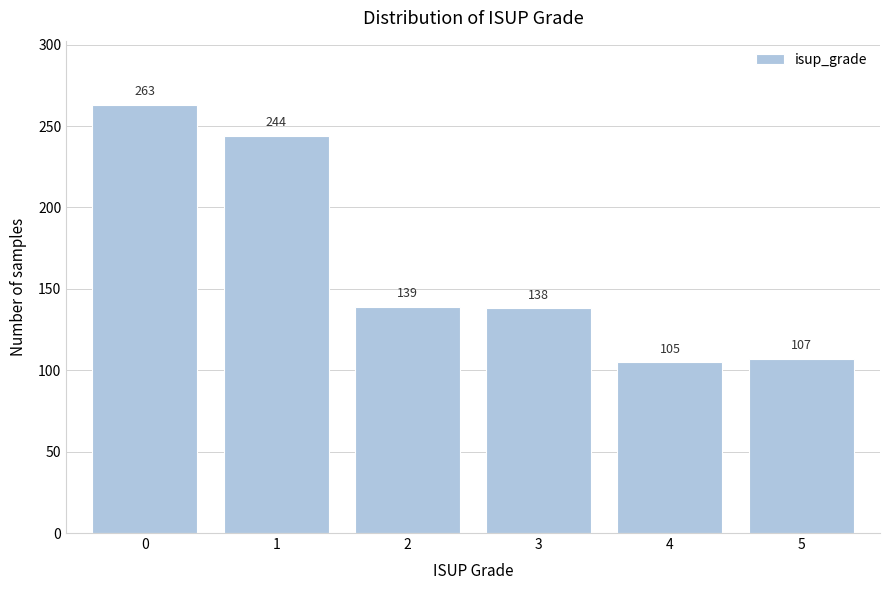

Reading left to right, transcribe all the data shown in this chart.

0=263	1=244	2=139	3=138	4=105	5=107